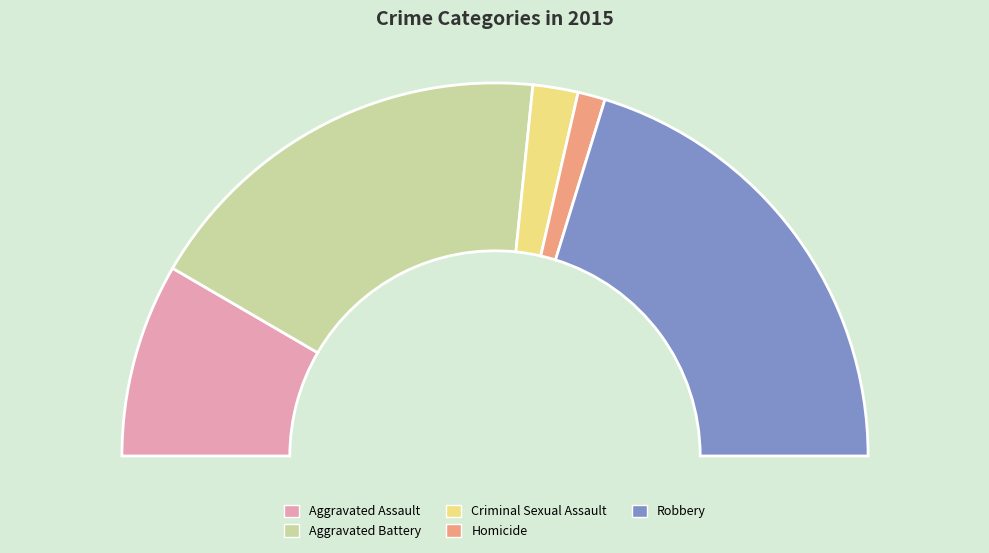

Is the sum of Robbery and Aggravated Assault greater than half?

Yes